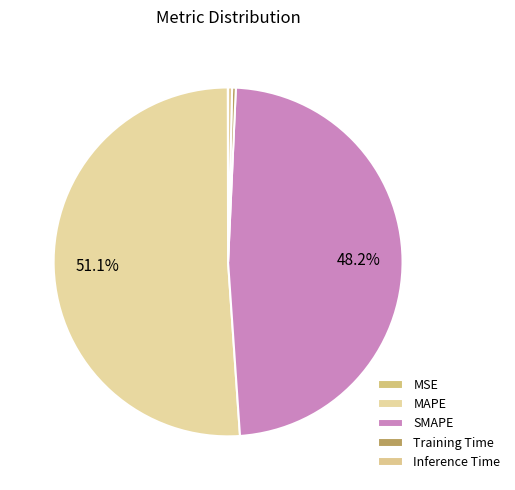

How many slices are in this pie chart?

5